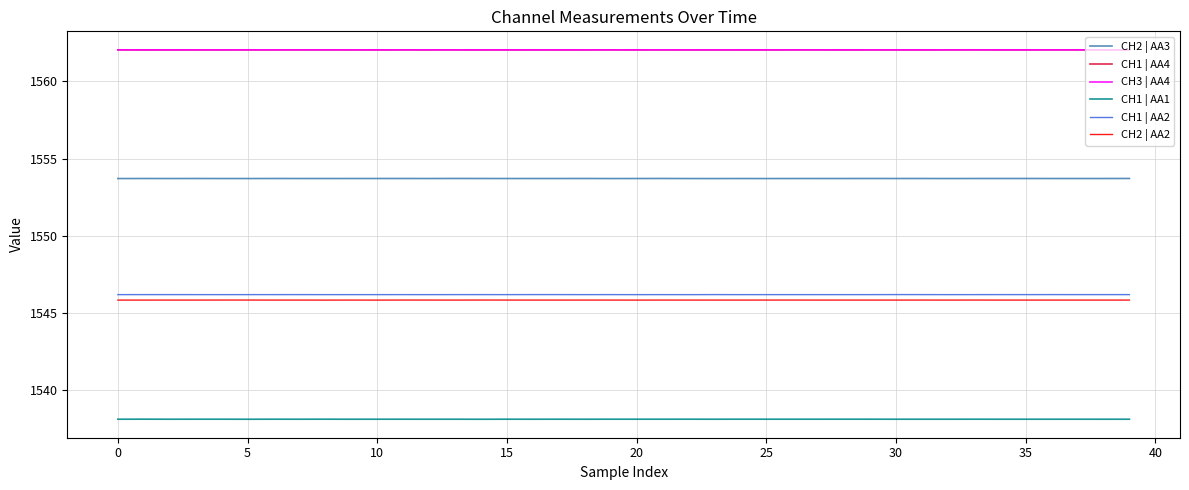

What is the maximum value for CH1 | AA1?

1538.1